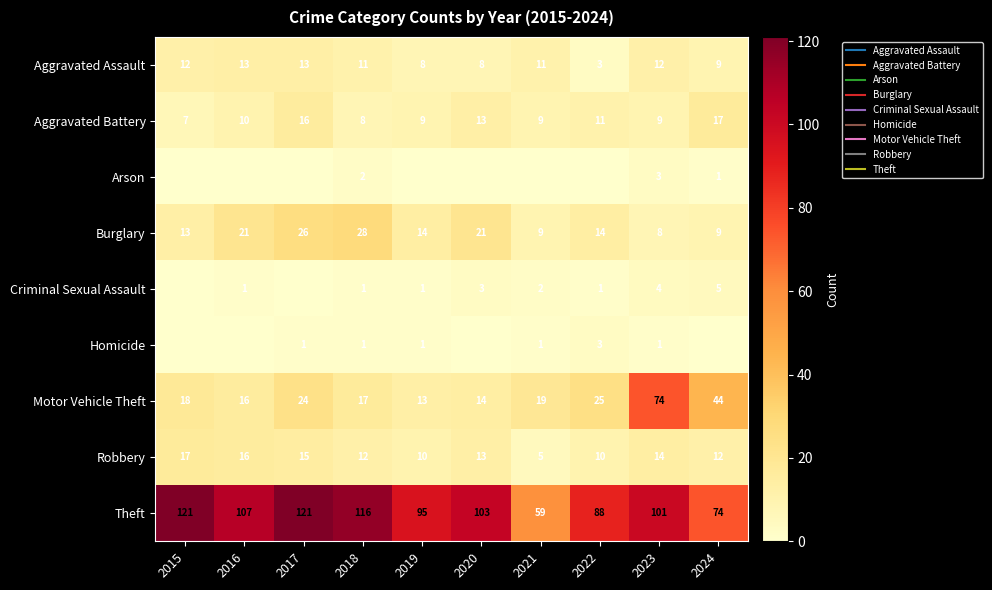

Which series has the largest total across all categories?

Theft